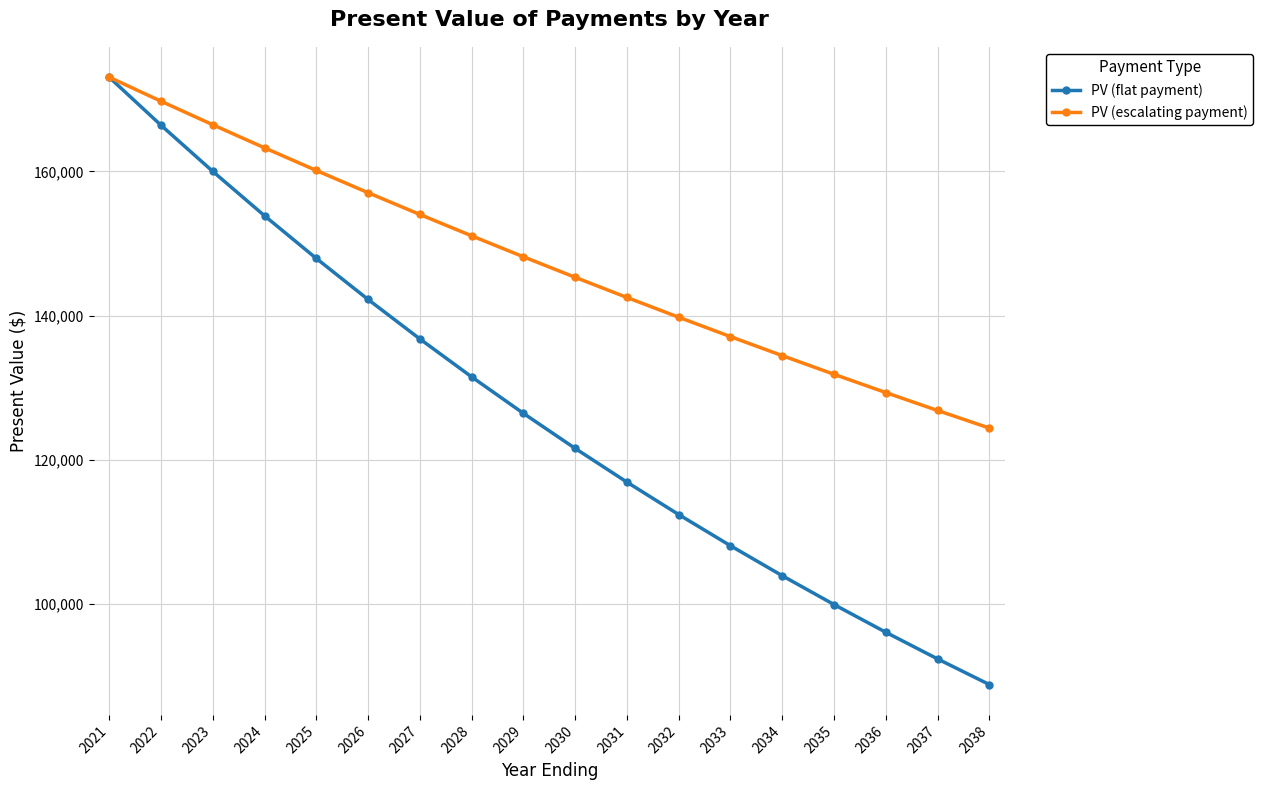

Which label corresponds to the largest value in the chart?

2021